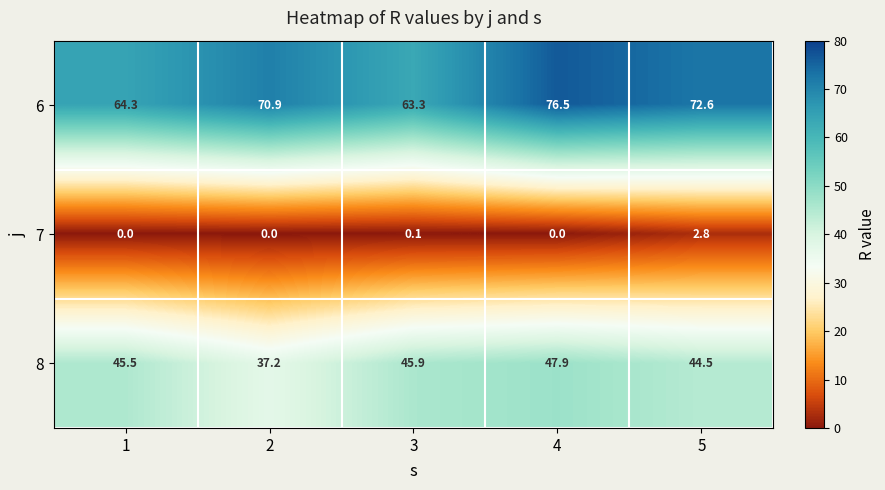

How many data points in 8 are above 45?

3